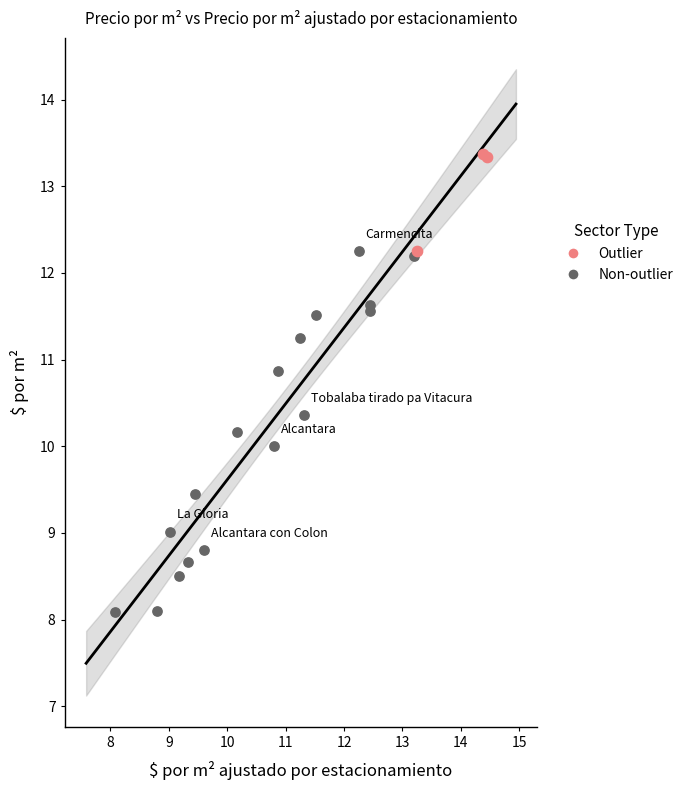

Which series contains the lowest Y value?

Non-outlier